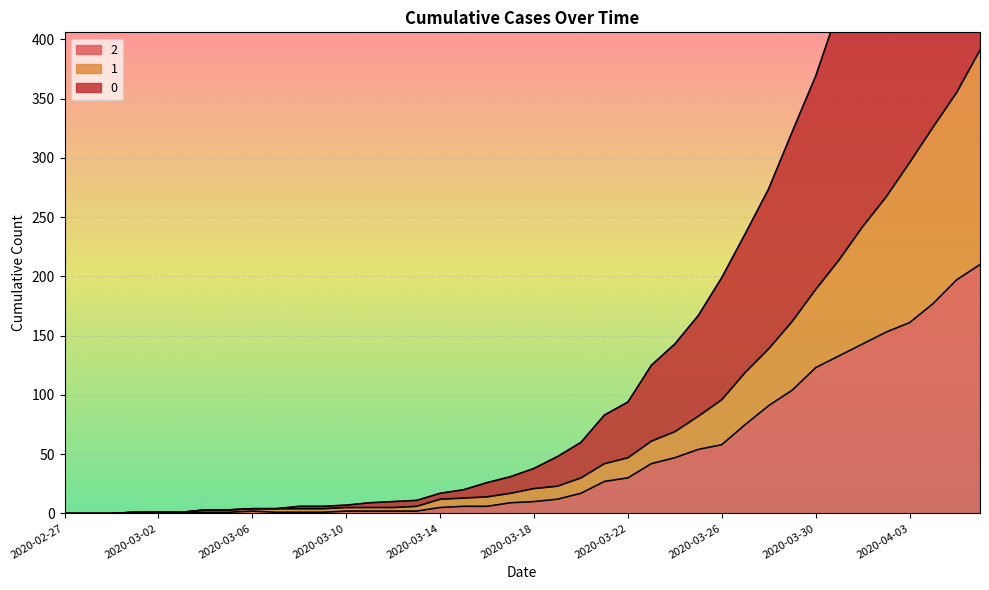

What is the approximate value of 2 at 2020-04-05?

197